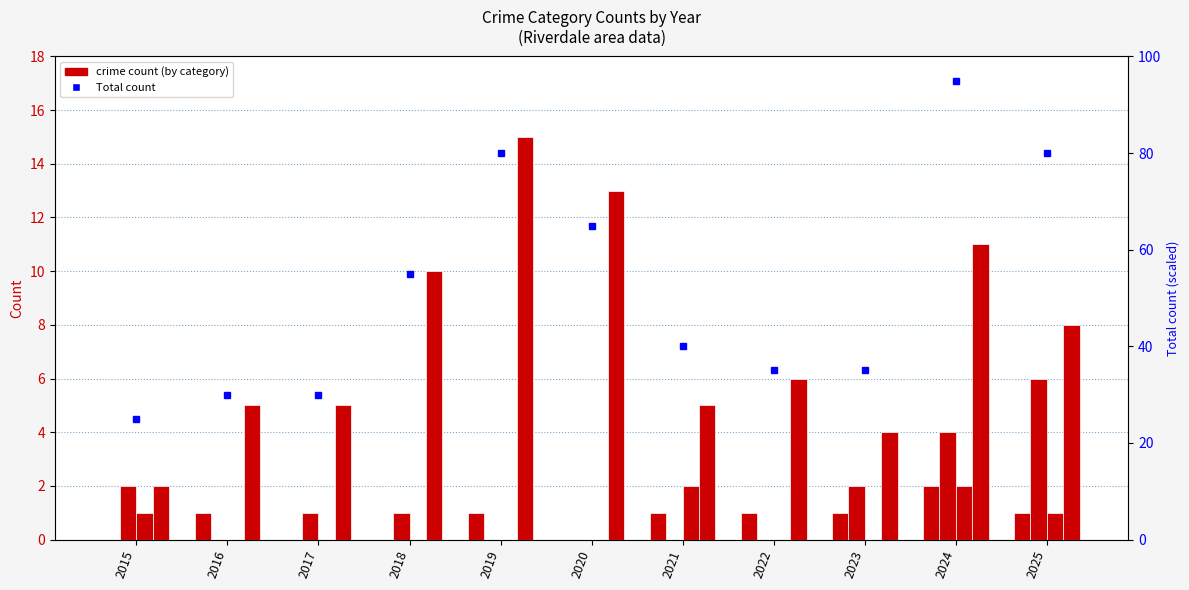

The Criminal Sexual Assault series shows 0 at 2025. True or false?

False